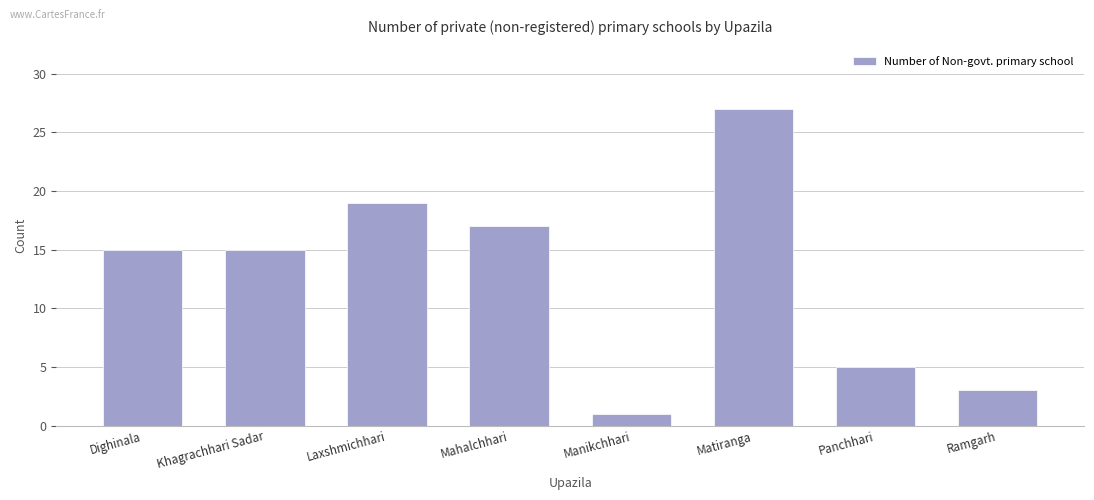

True or false: the data shows 12 at Matiranga.

False